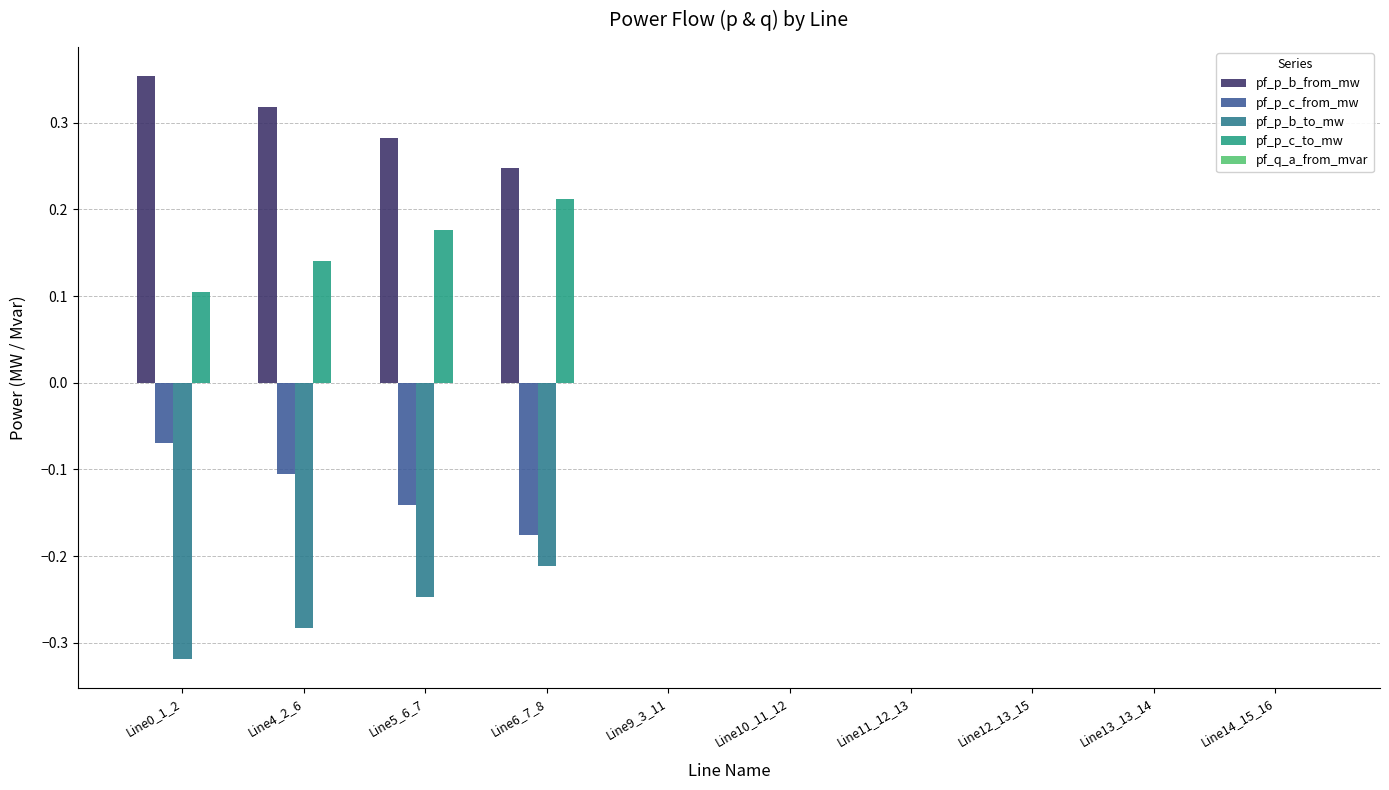

Rank the series by their average value, from lowest to highest.

pf_p_b_to_mw, pf_p_c_from_mw, pf_q_a_from_mvar, pf_p_c_to_mw, pf_p_b_from_mw